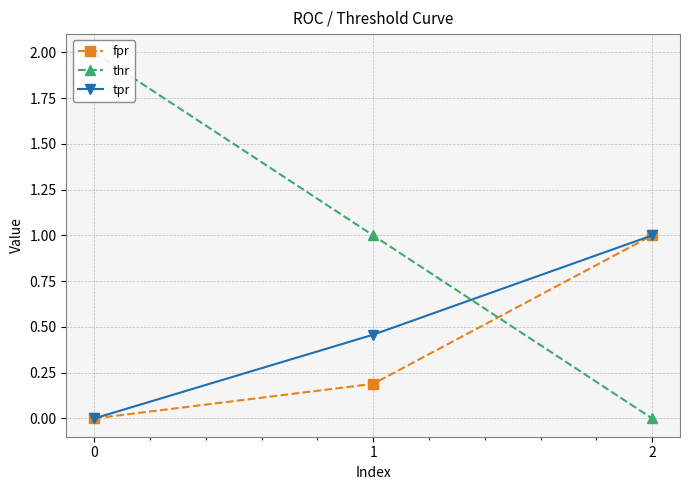

How many thr values are between 0 and 2?

3